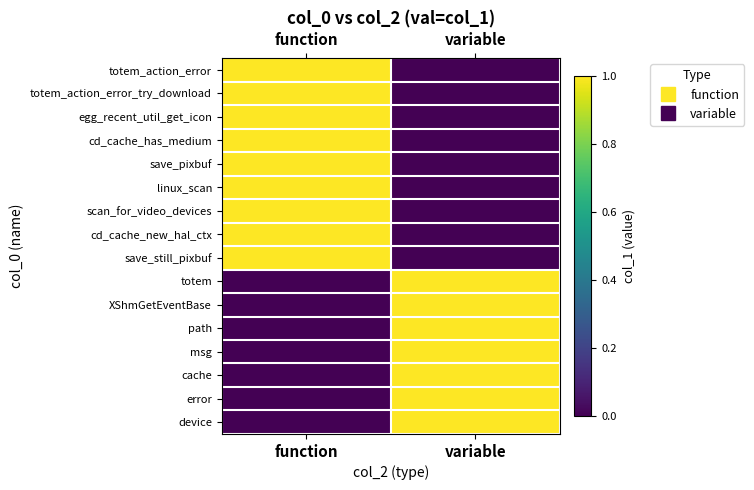

Count the number of categories in the chart.

2